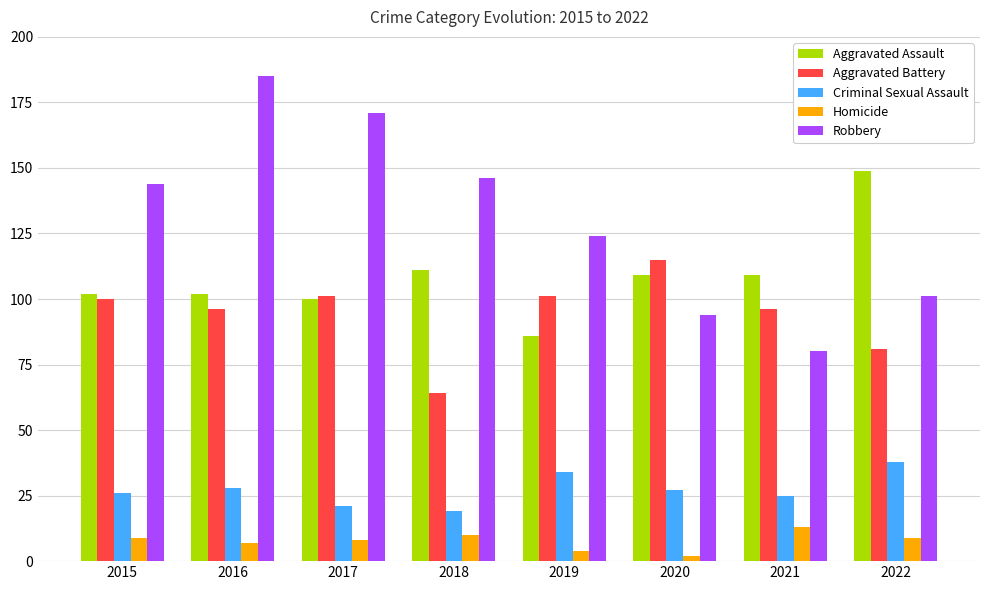

What is the value of the Homicide bar at the 6th from the left?

2